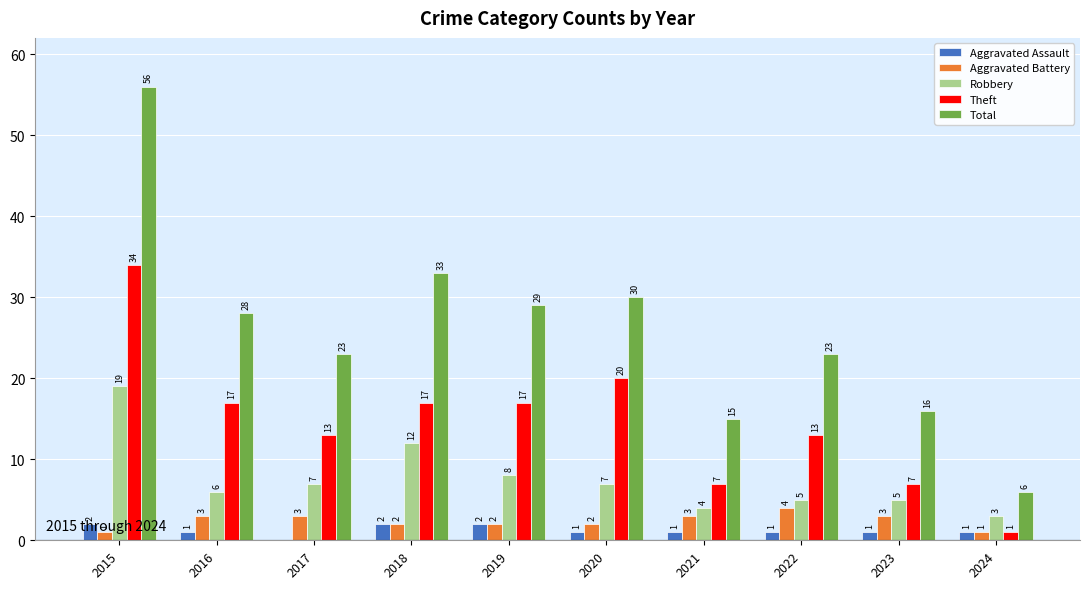

Reading left to right, transcribe all the data shown in this chart.

Aggravated Assault: 2	1	0	2	2	1	1	1	1	1
Aggravated Battery: 1	3	3	2	2	2	3	4	3	1
Robbery: 19	6	7	12	8	7	4	5	5	3
Theft: 34	17	13	17	17	20	7	13	7	1
Total: 56	28	23	33	29	30	15	23	16	6